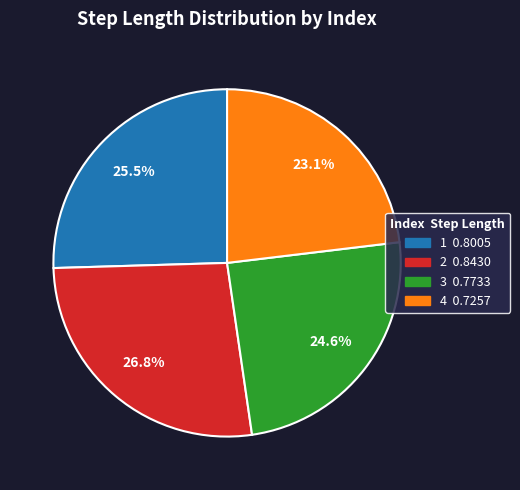

What is the smallest slice in the pie chart?

4